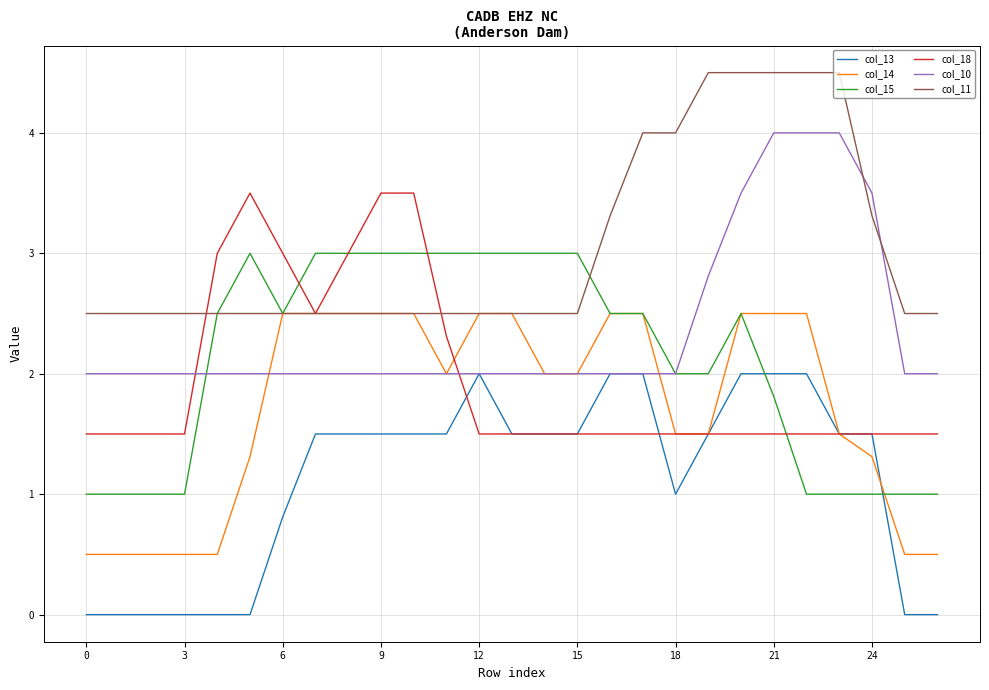

What is the highest value of the col_14 series?

2.5